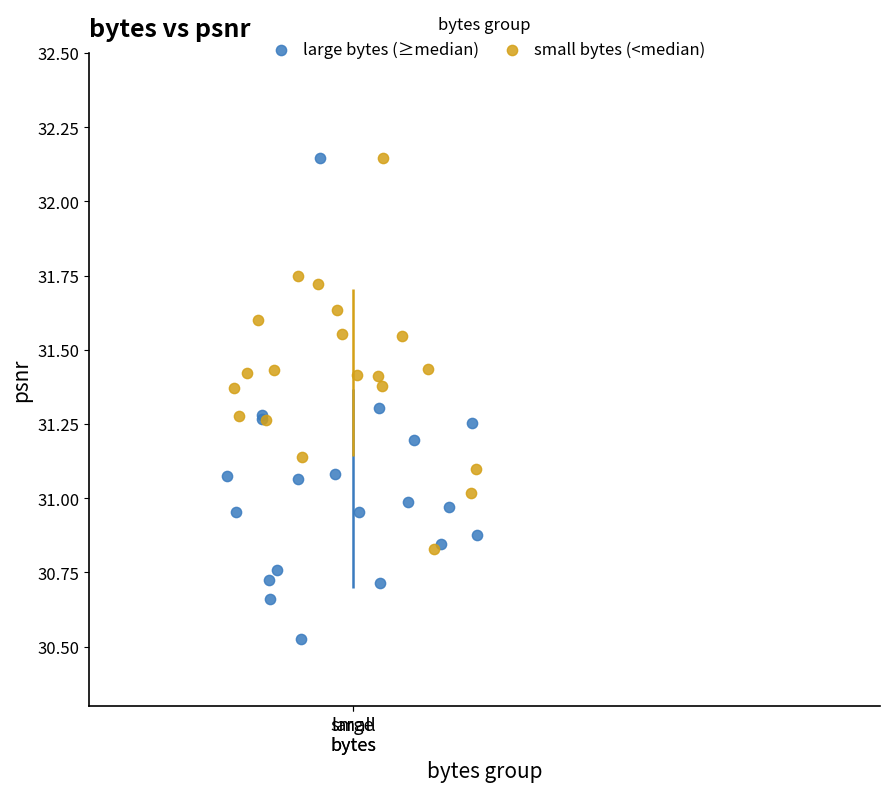

Which series has the widest spread of Y values?

large bytes (≥median)